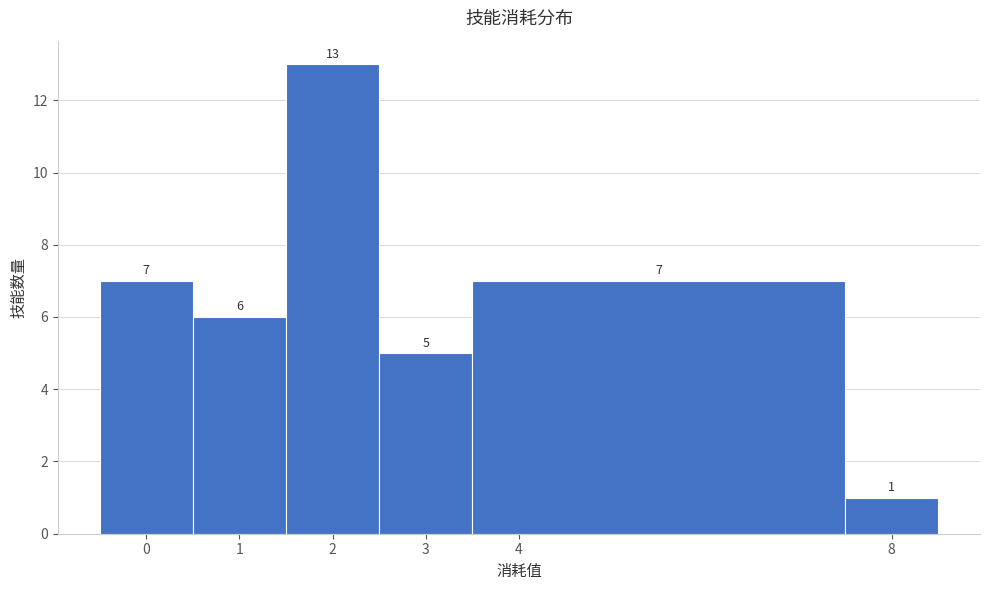

Over which range of the x-axis is the bar tallest?

1.5 to 2.5